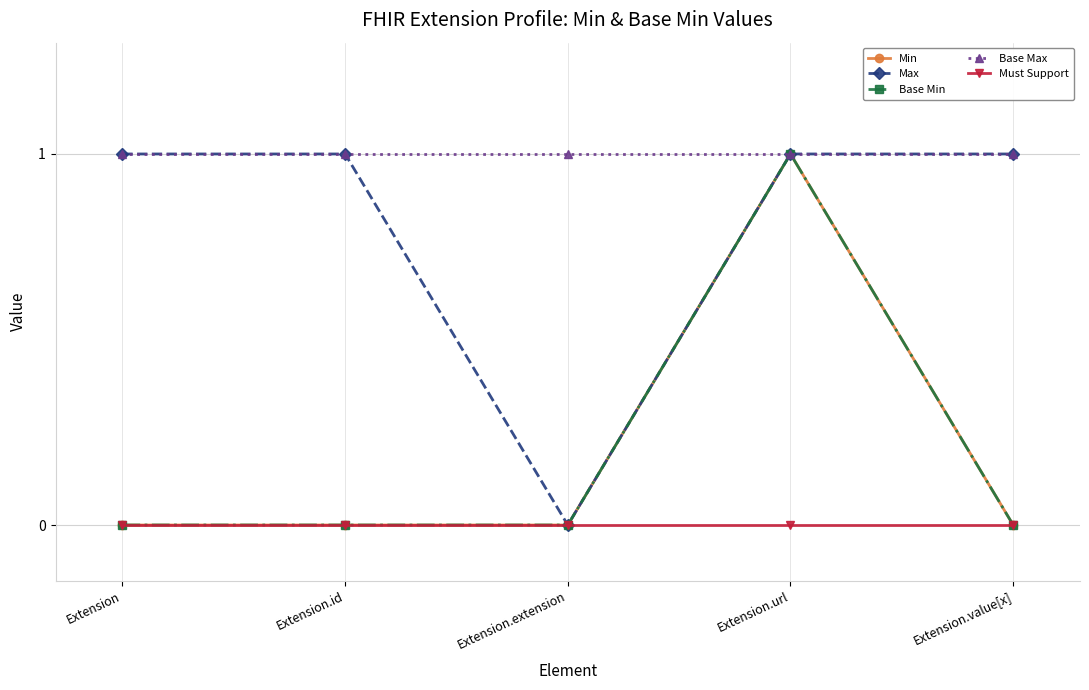

Reading left to right, what are all the values shown in this chart?

Min: Extension=0	Extension.id=0	Extension.extension=0	Extension.url=1	Extension.value[x]=0
Max: Extension=1	Extension.id=1	Extension.extension=0	Extension.url=1	Extension.value[x]=1
Base Min: Extension=0	Extension.id=0	Extension.extension=0	Extension.url=1	Extension.value[x]=0
Base Max: Extension=1	Extension.id=1	Extension.extension=1	Extension.url=1	Extension.value[x]=1
Must Support: Extension=0	Extension.id=0	Extension.extension=0	Extension.url=0	Extension.value[x]=0